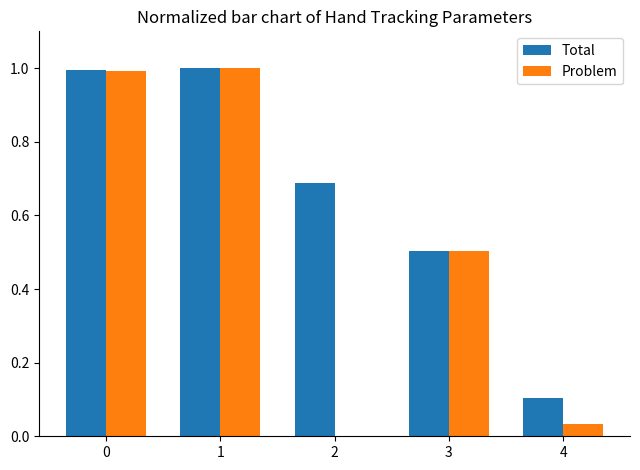

The Total series shows 0.1 at 4. True or false?

True